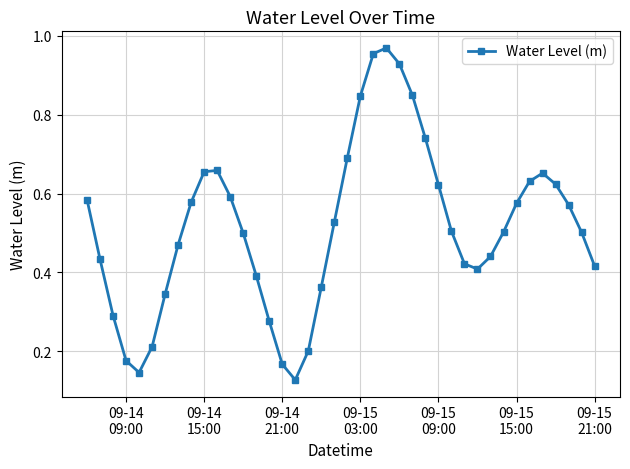

What is the sum of all values?

20.5